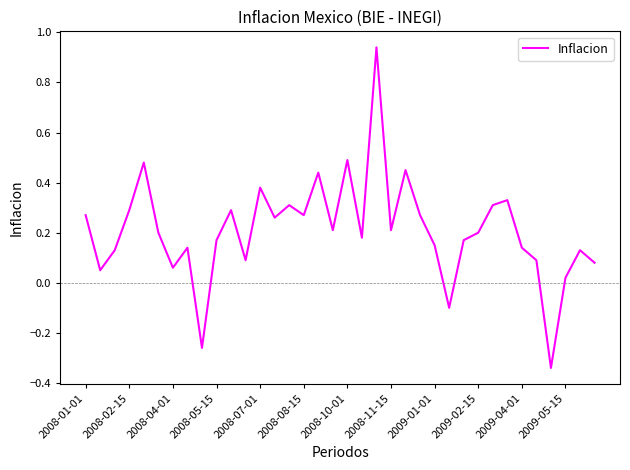

What is the difference between the maximum and minimum values?

1.3